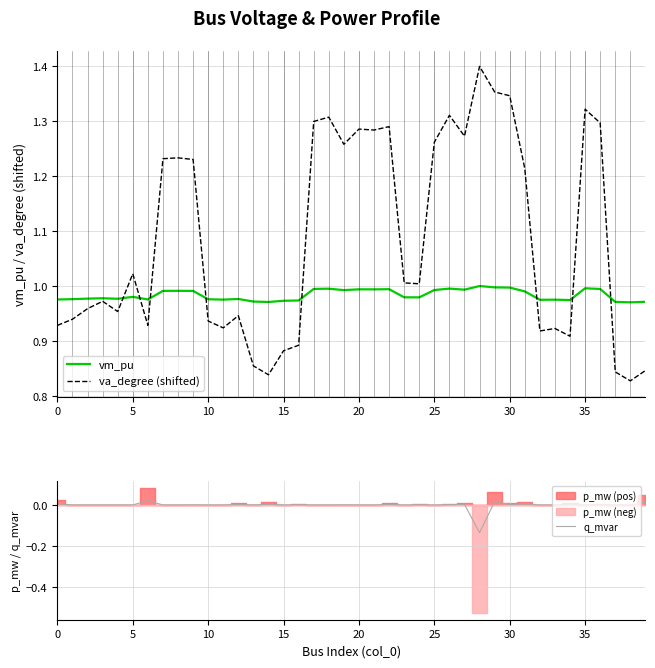

How many interior local peaks does the q_mvar series have?

13